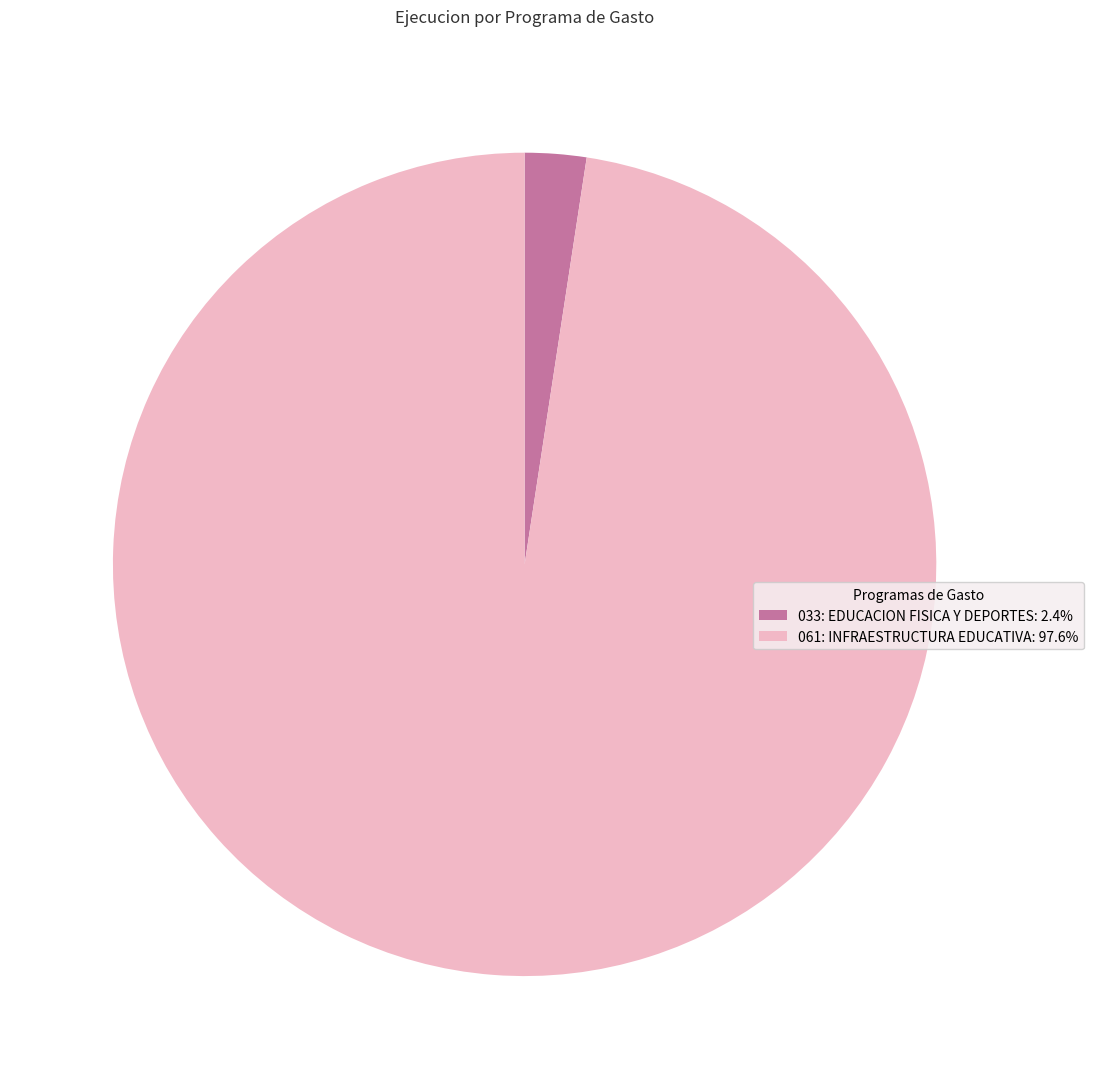

Count the number of slices in the pie.

2